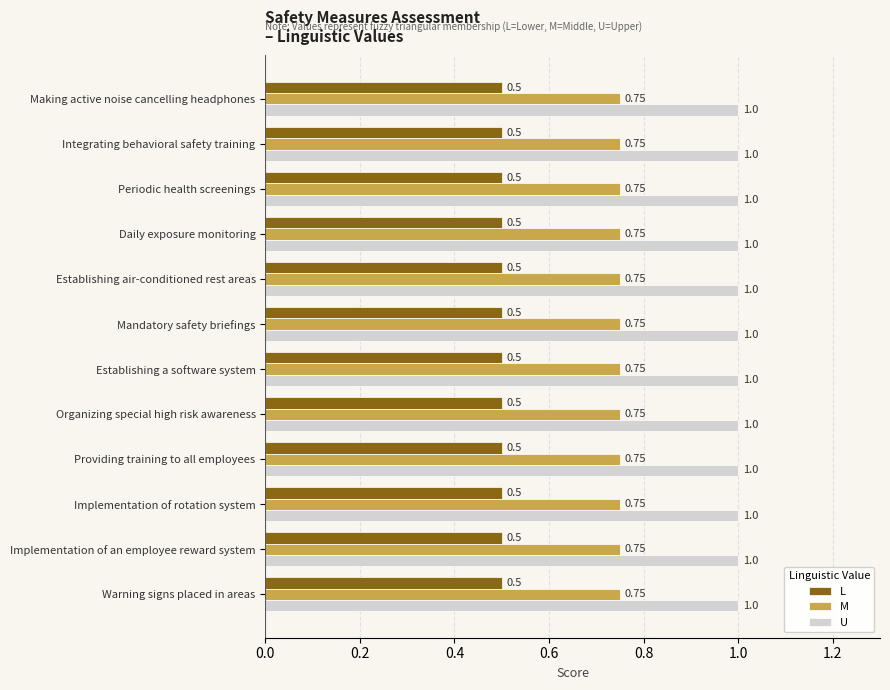

What is the highest value of the L series?

0.5